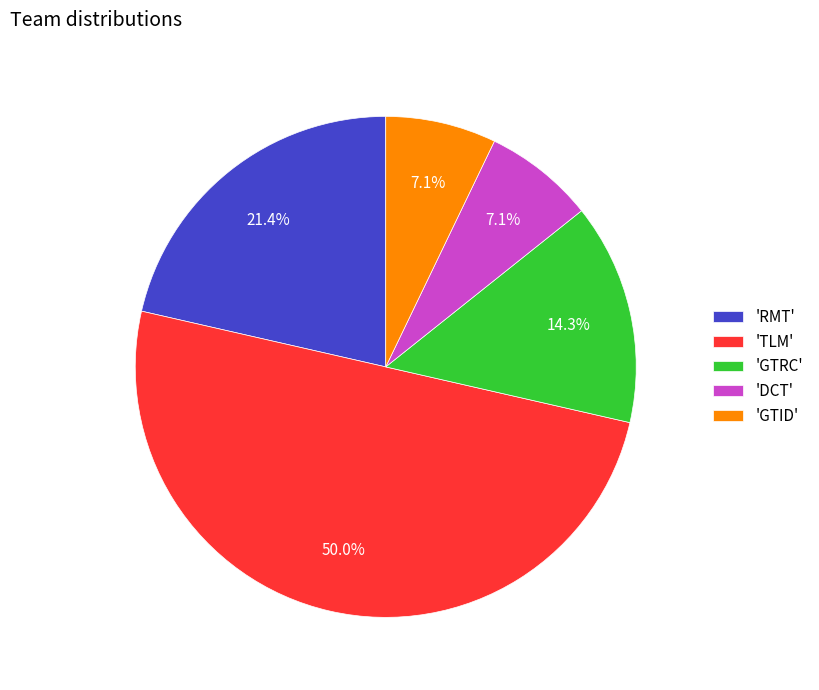

Is the sum of 'DCT' and 'TLM' greater than half?

Yes